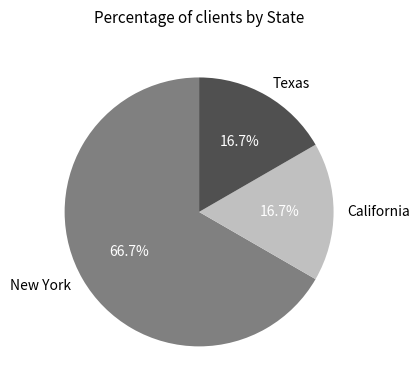

Is there any slice that represents more than half of the pie?

Yes